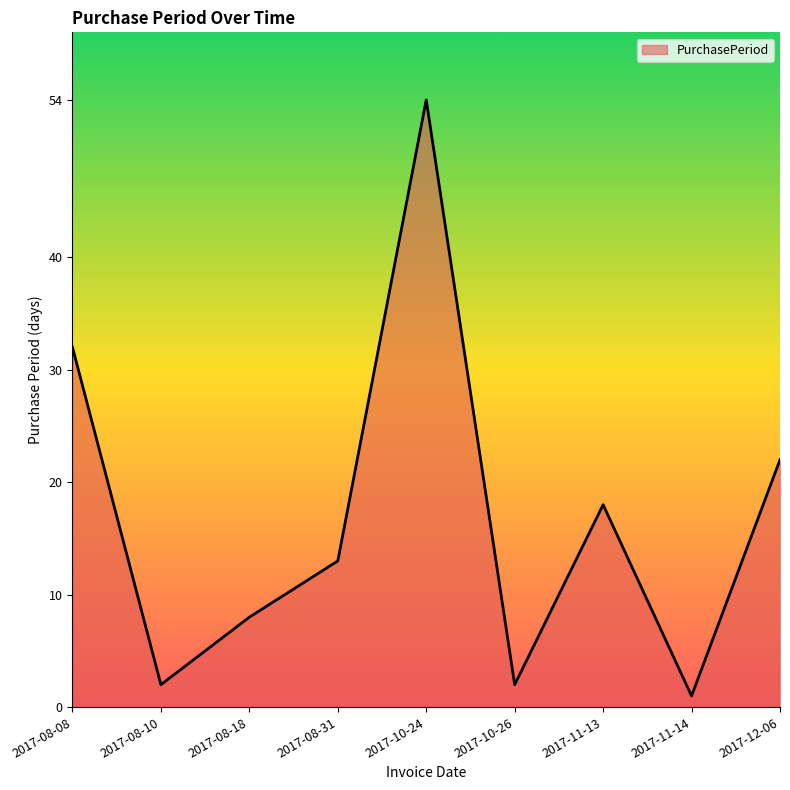

What position from the right is 2017-08-18?

7